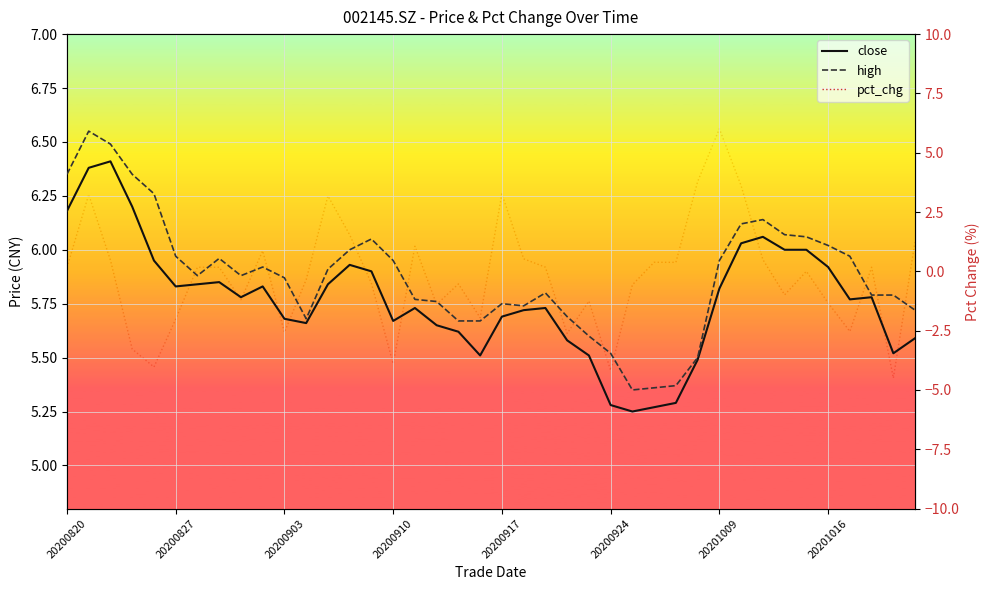

What is the approximate value of high at 19?

5.7